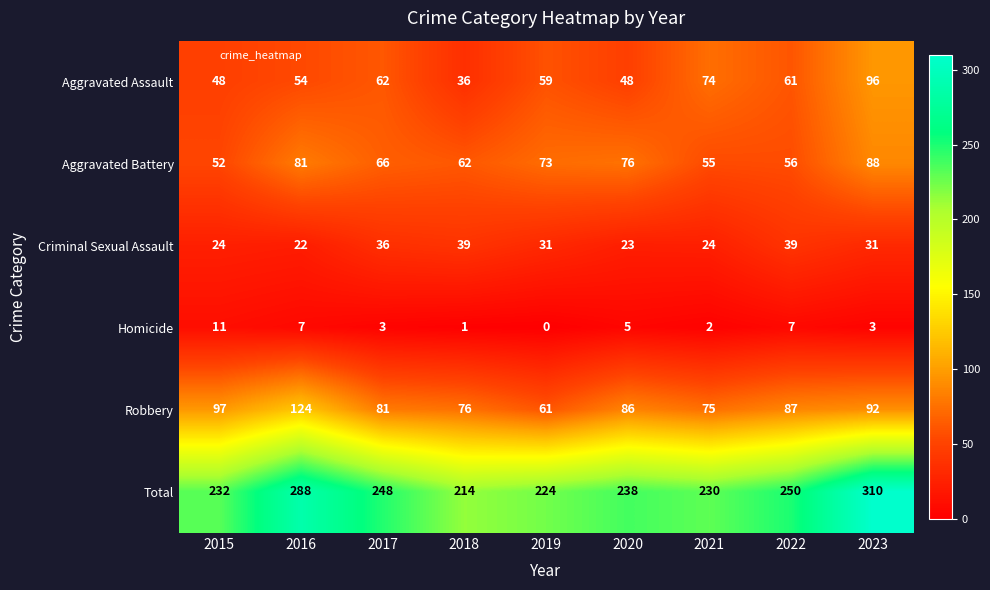

The Aggravated Assault series shows 62 at 2017. True or false?

True